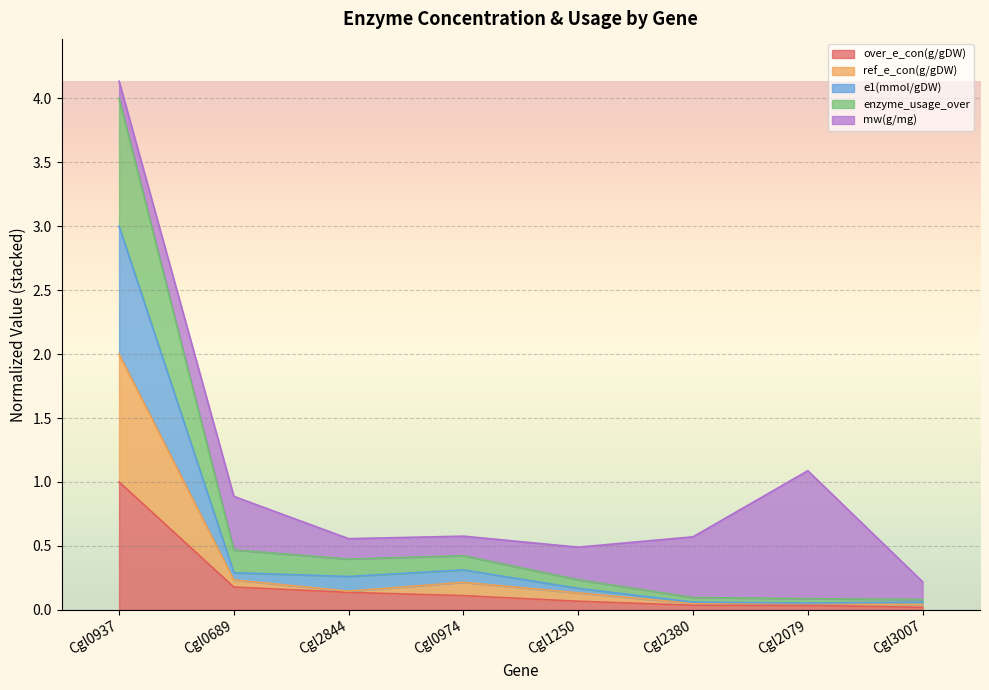

At which label does over_e_con(g/gDW) reach its peak?

Cgl0937